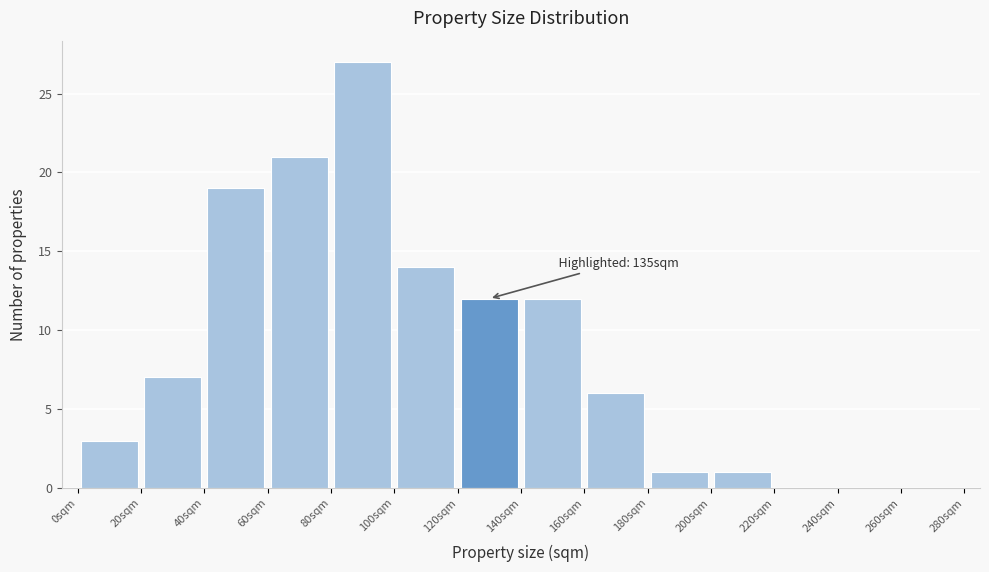

Which range on the x-axis has the tallest bar?

80 to 100